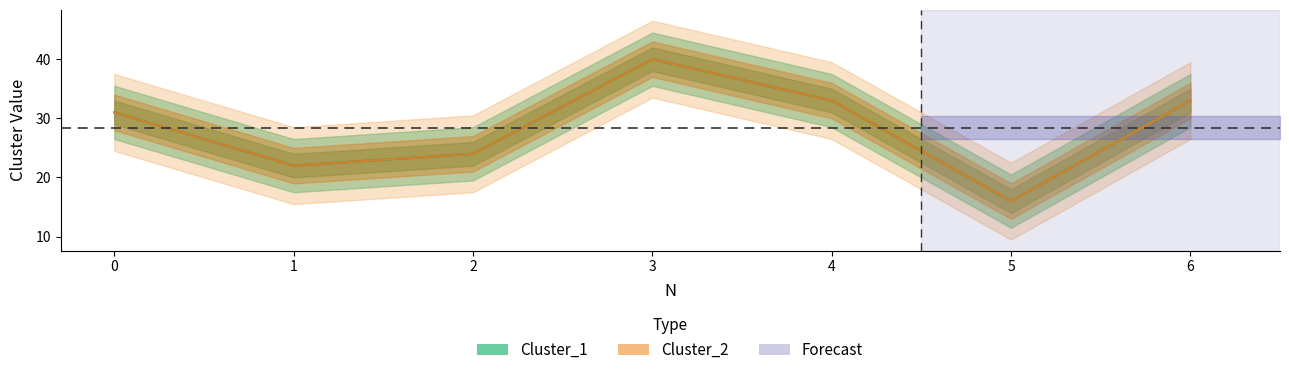

What value does the Cluster_2 series have at 2, to the nearest 10?

20